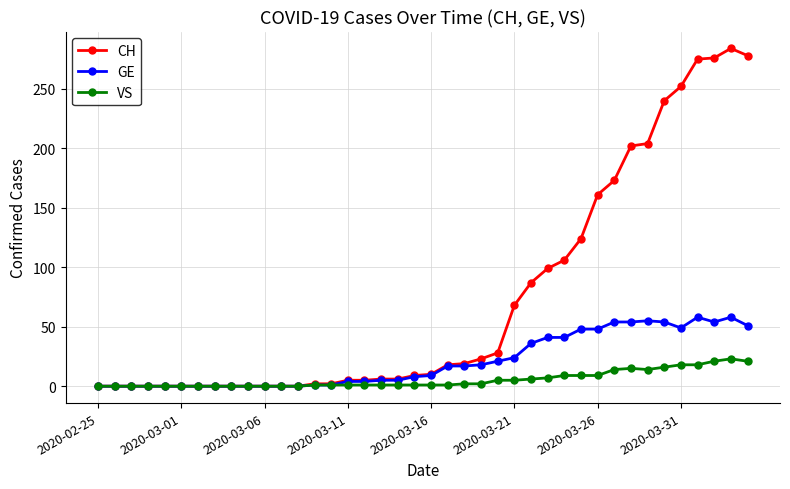

Which series has the widest spread of values?

CH